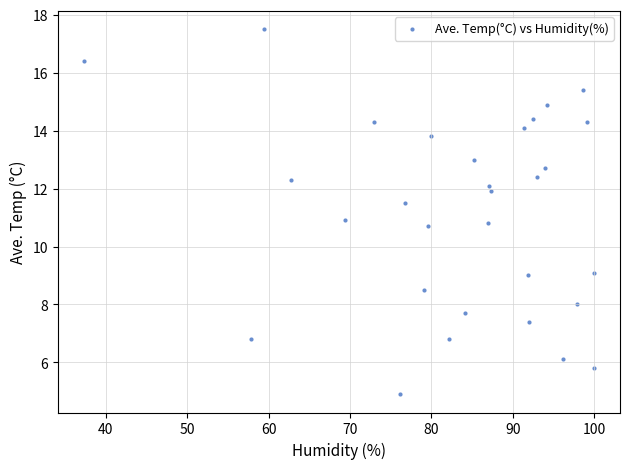

What is the range of X values (max minus min)?

62.7